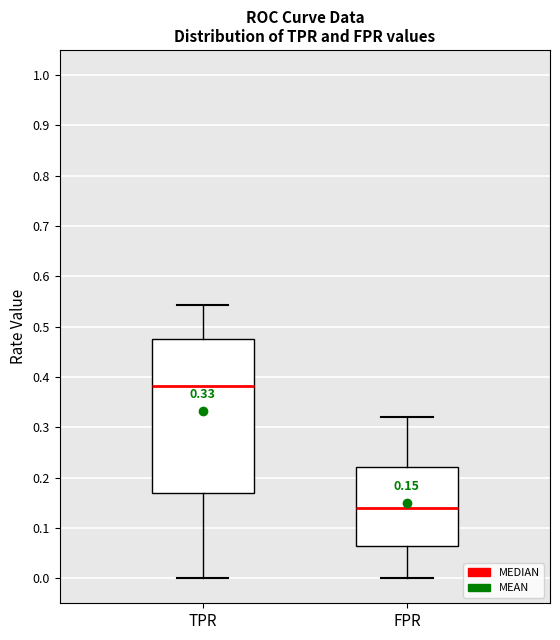

Which box's median line is the lowest?

FPR